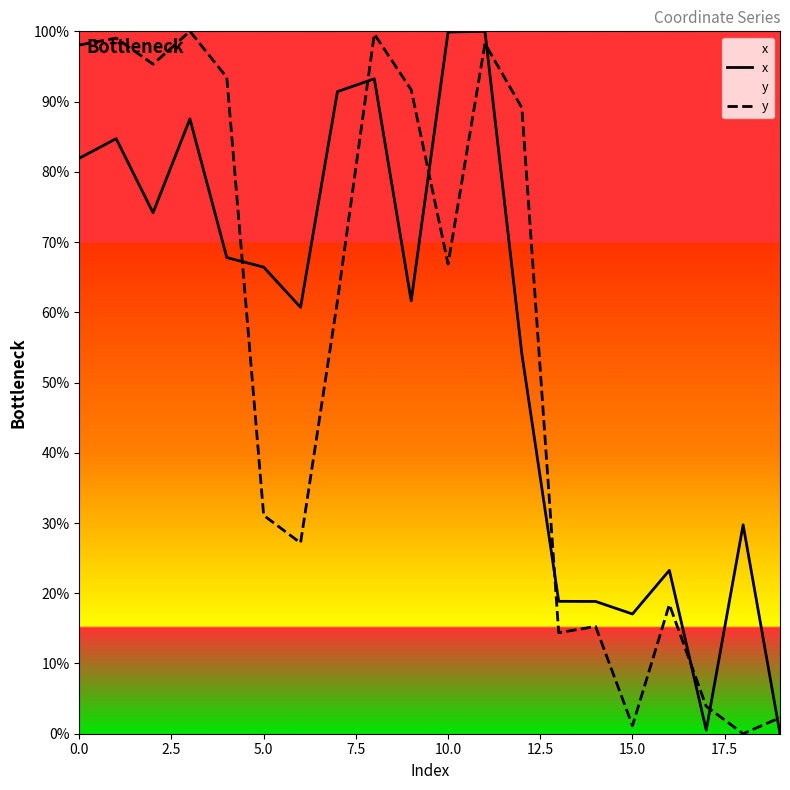

In x, how many points are lower than both neighbors (excluding endpoints)?

5